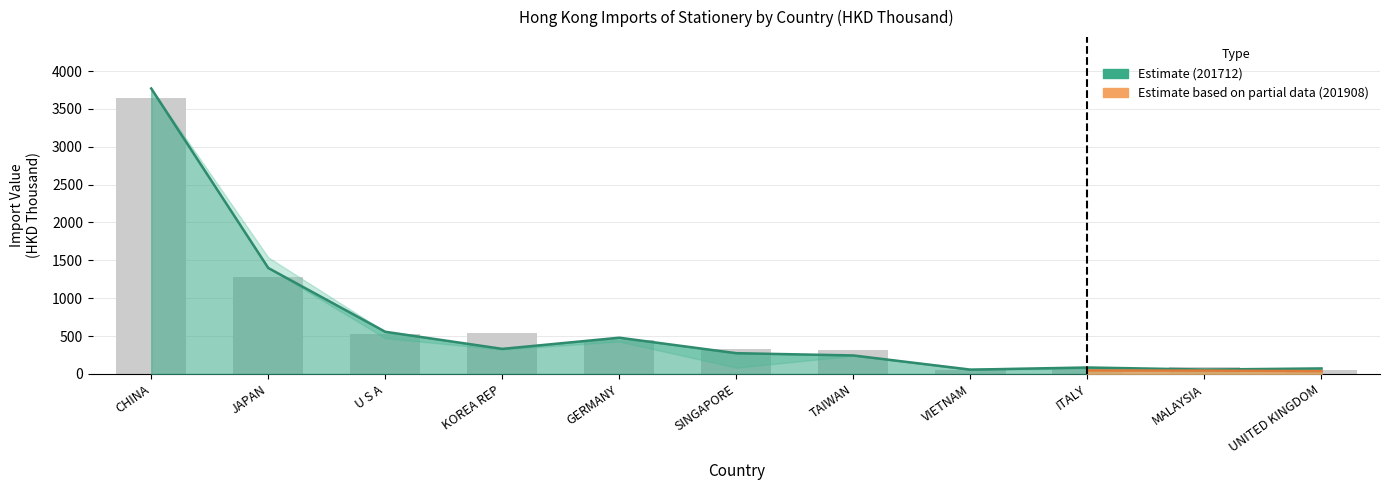

What is the difference between the maximum and minimum values in the 201712 series?

3596.6